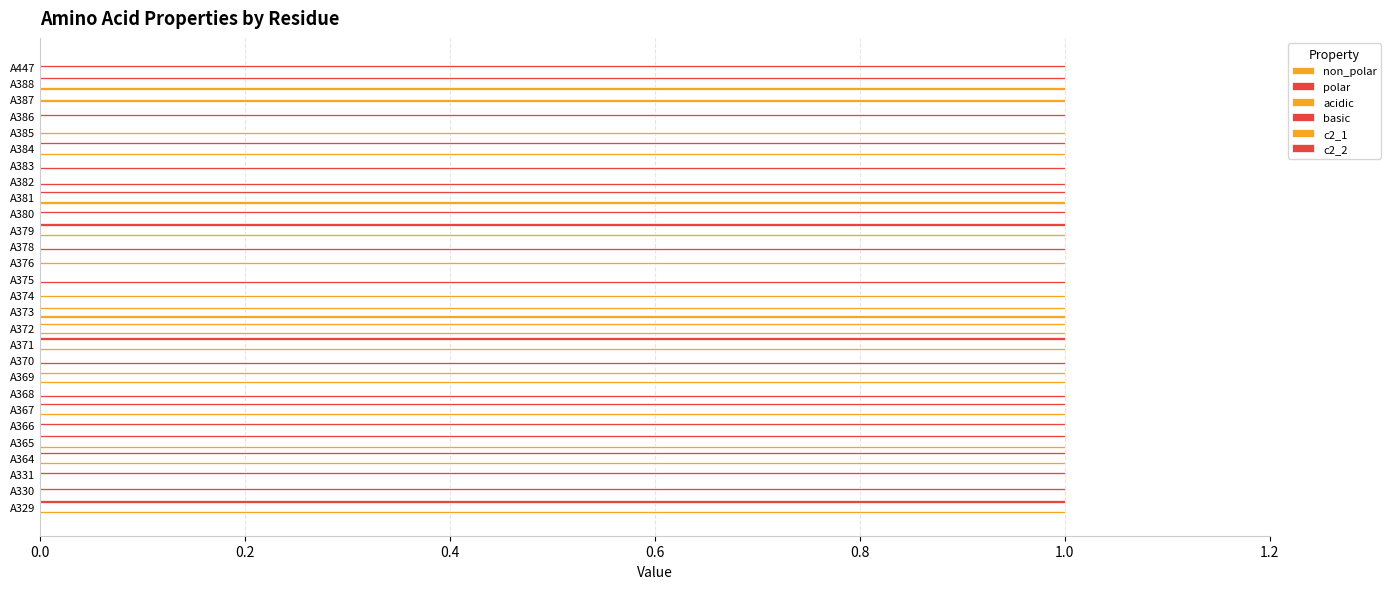

Count the number of data series in this chart.

6